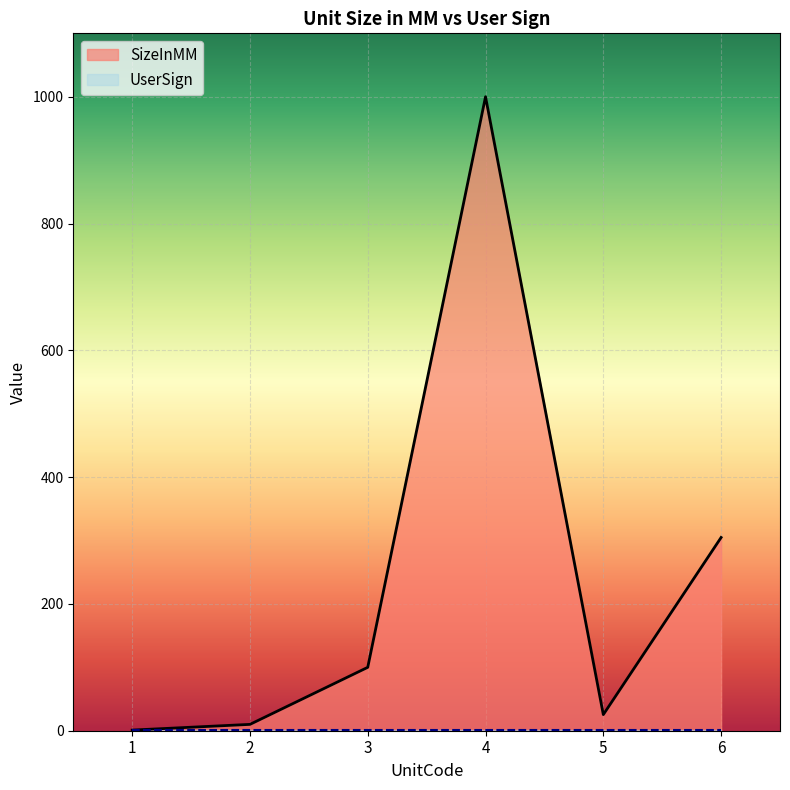

Which has a higher value, 6 or 5?

6